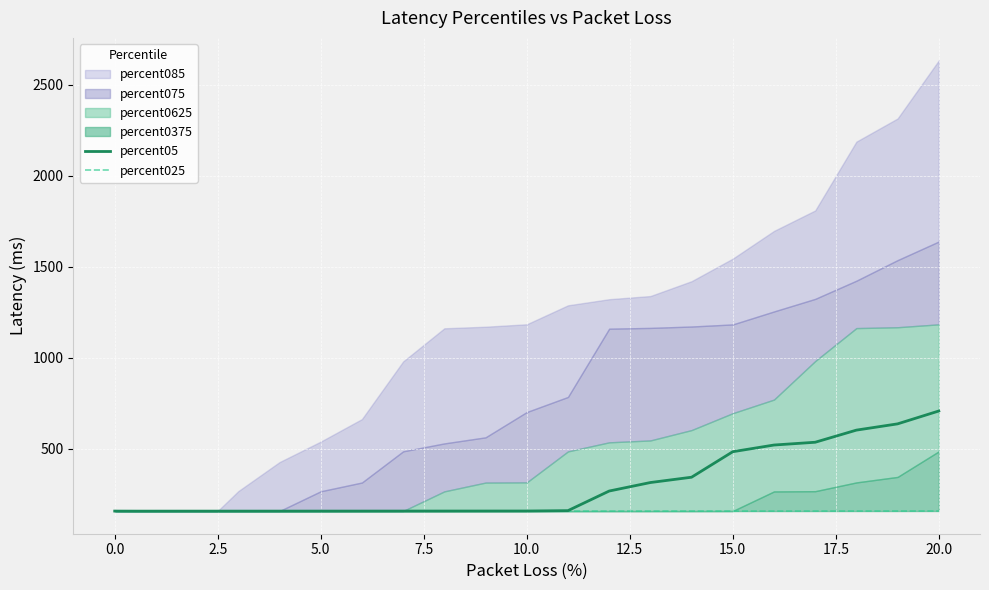

What is the difference between the maximum and second lowest values in the percent025 series?

1.0